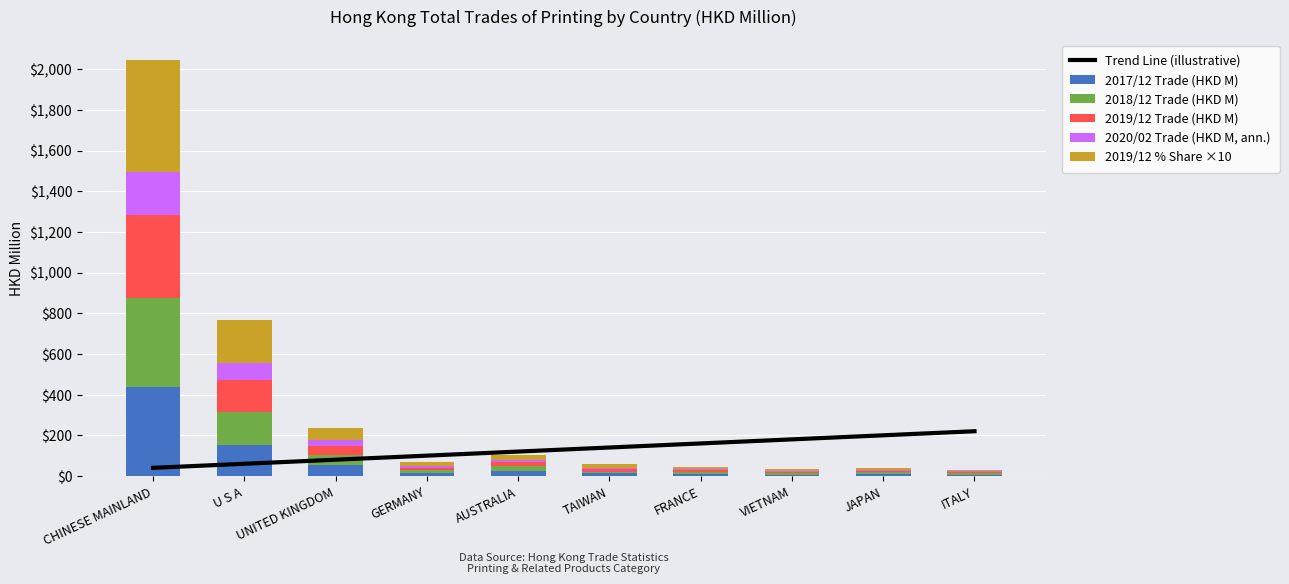

Which category has the highest value in the Trend Line (illustrative) series?

ITALY